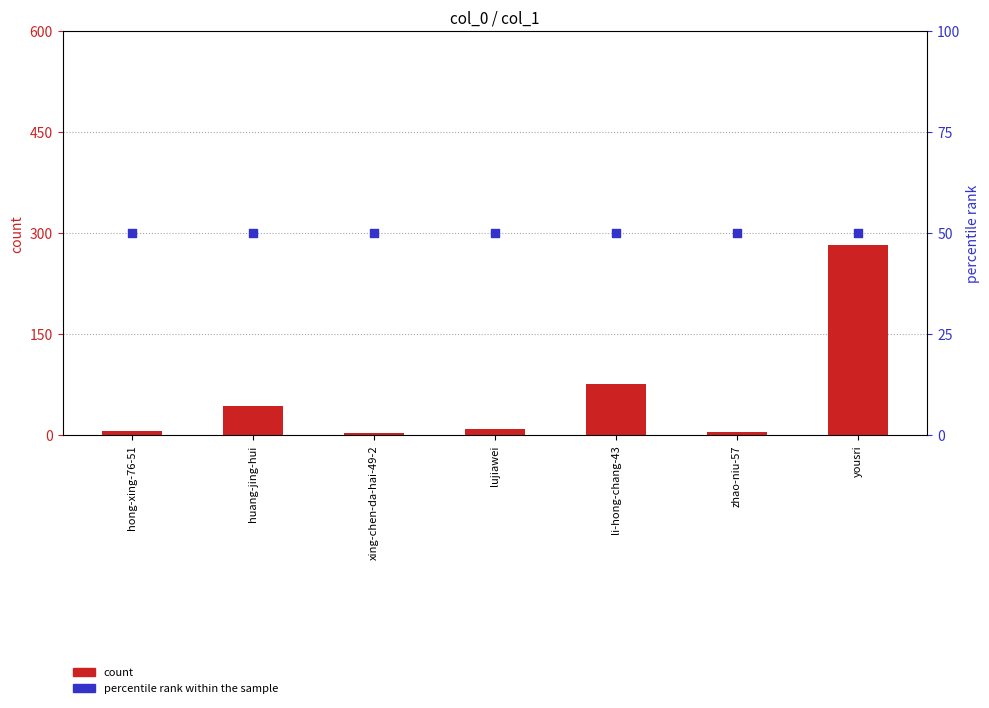

Is the value of count at zhao-niu-57 greater than the value of percentile rank within the sample at li-hong-chang-43?

No